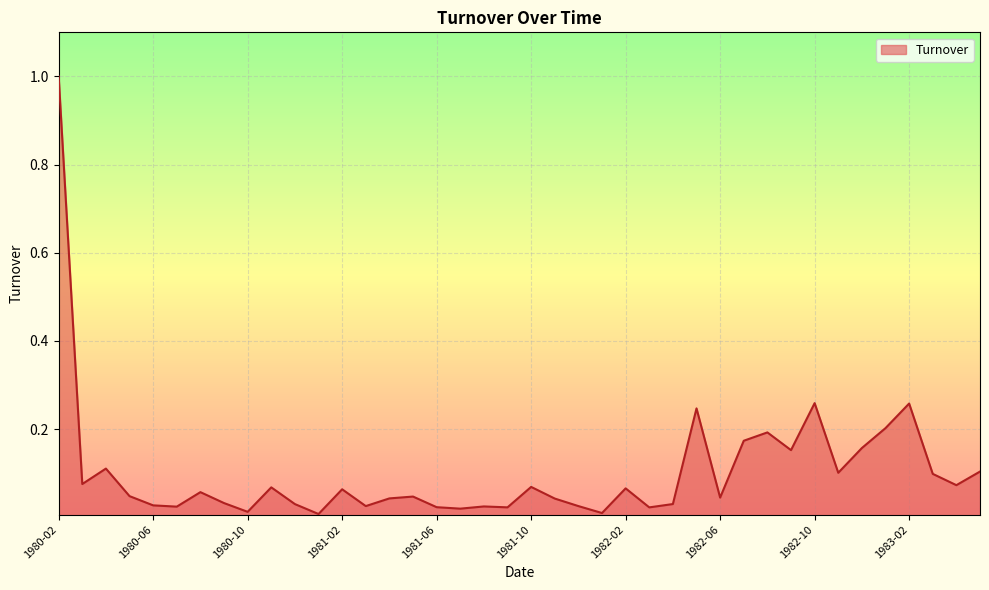

How many lines are shown in the chart?

1